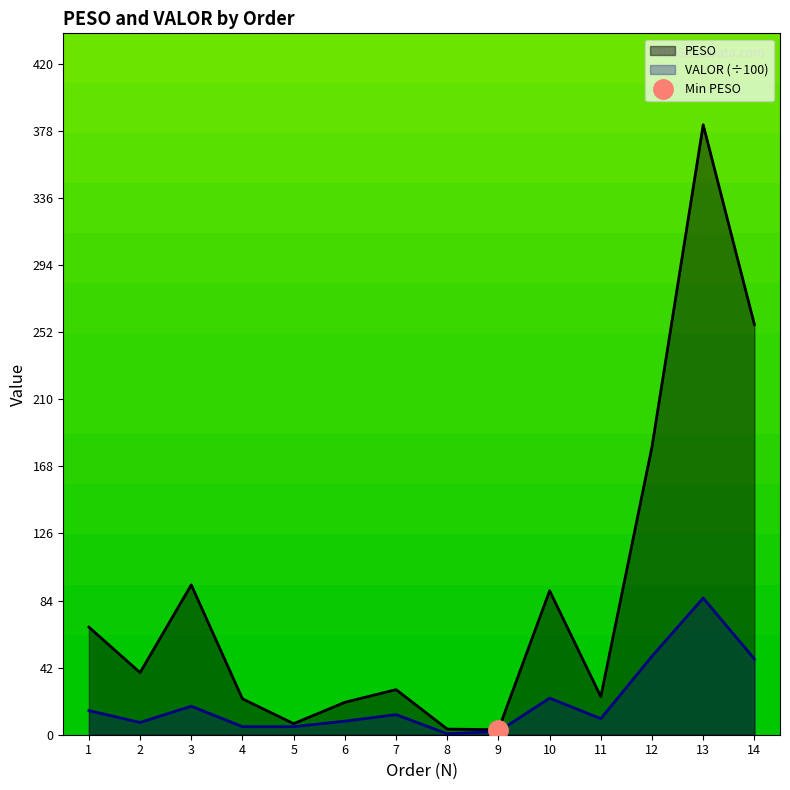

What are all the series names shown in the legend?

PESO, VALOR